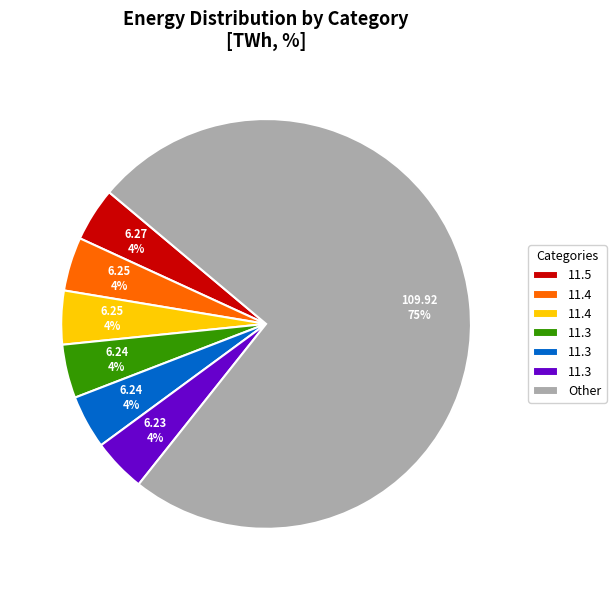

How many segments does this pie chart have?

7